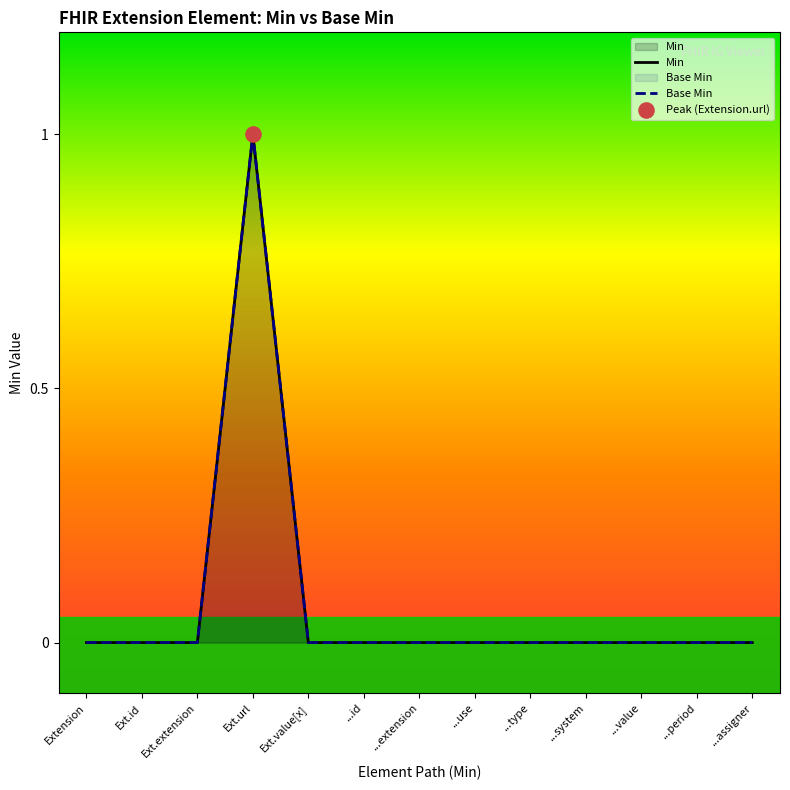

What are all the series names shown in the legend?

Min, Base Min